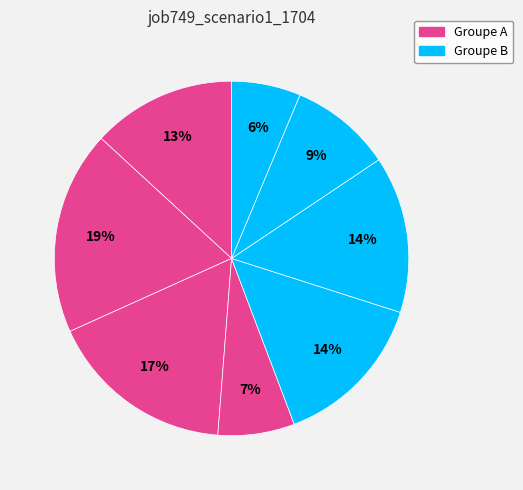

Count the number of slices in the pie.

8